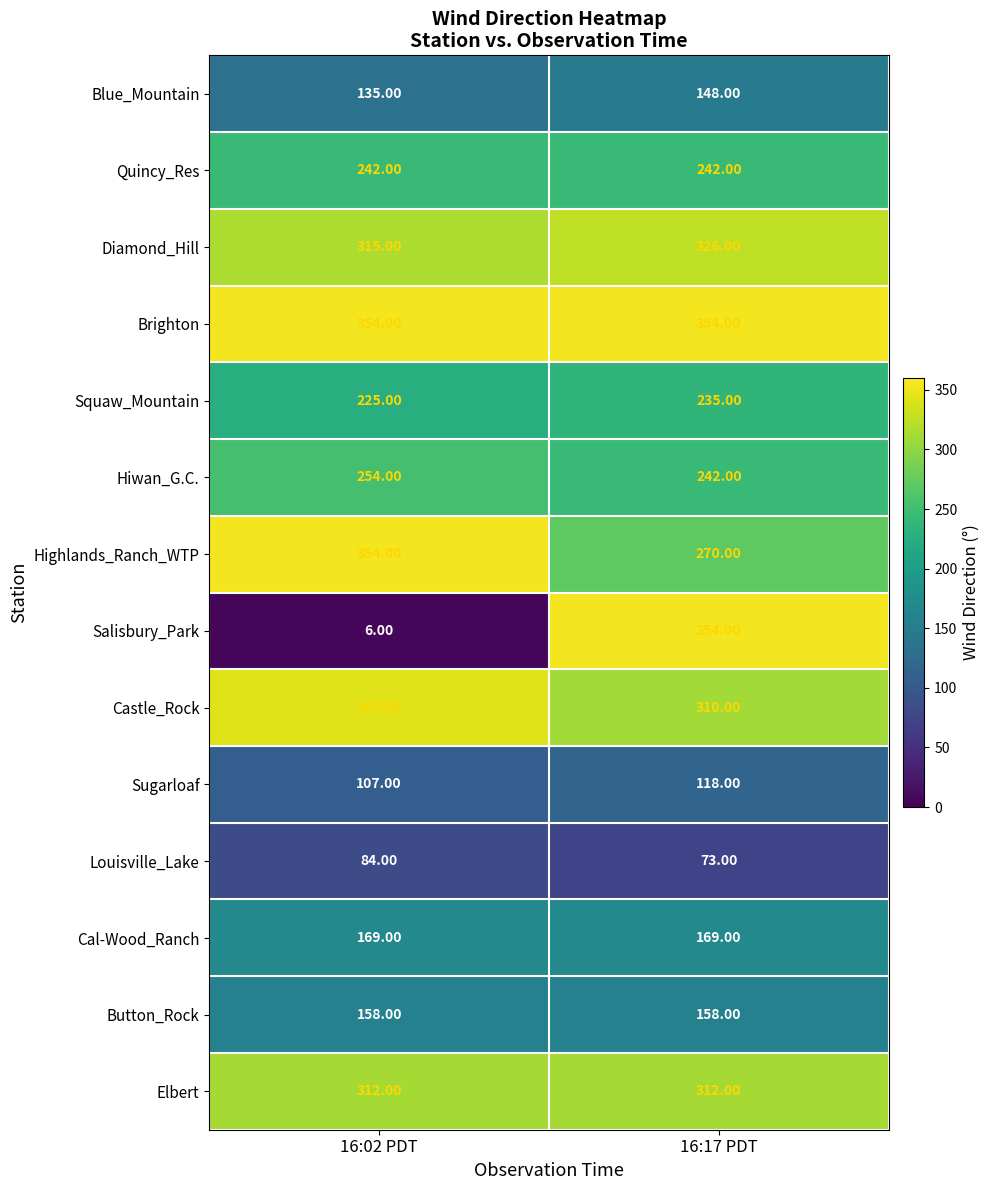

List the labels in order of Sugarloaf value, smallest first.

16:02 PDT, 16:17 PDT